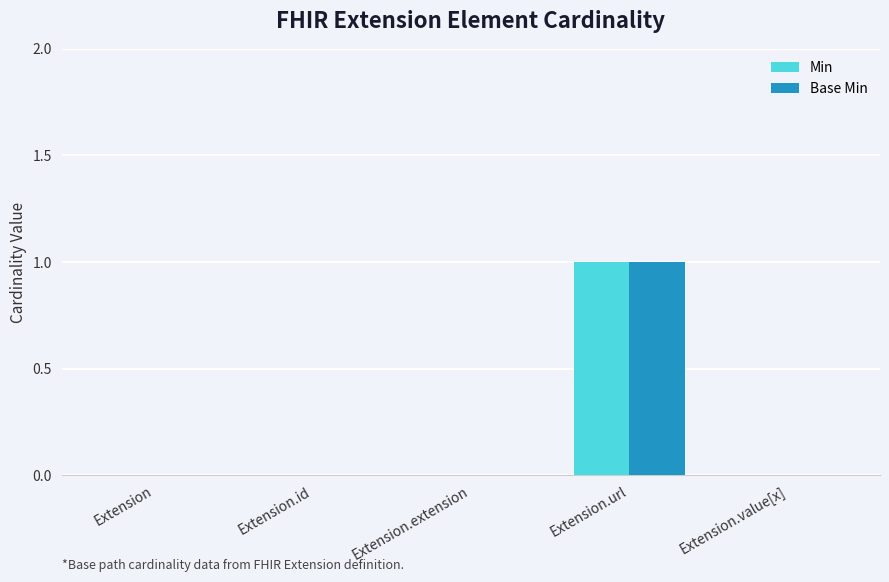

Is it true that Min equals 0 at Extension.value[x]?

True